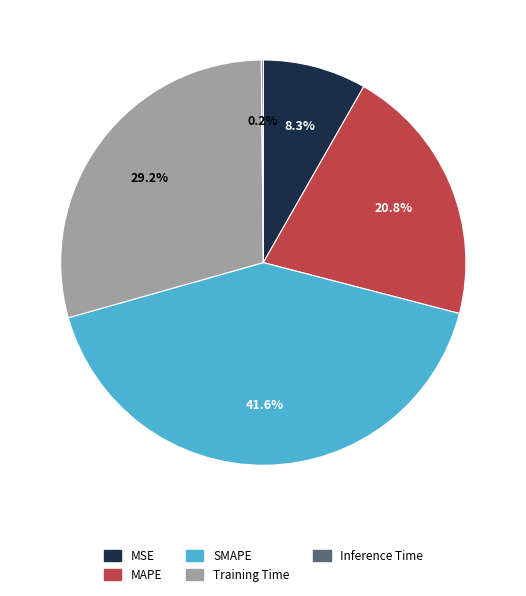

True or false: MSE accounts for 1% of the total.

False